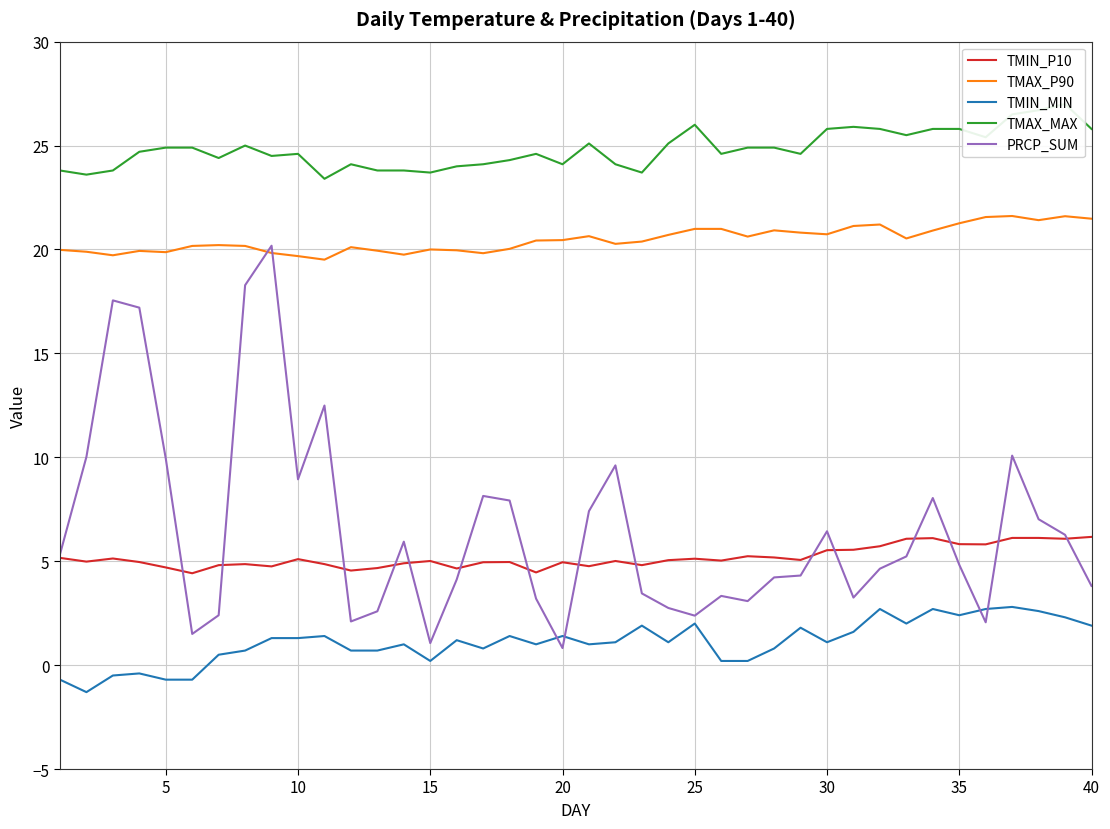

True or false: TMAX_MAX and TMIN_MIN cross at least once.

False